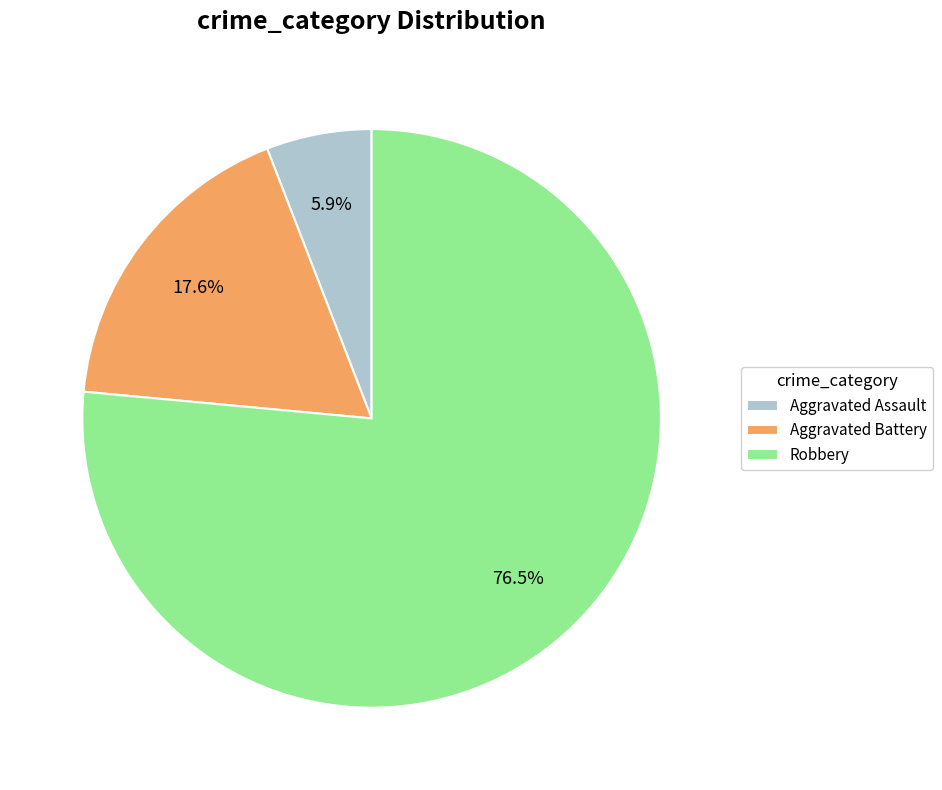

What percentage is the Aggravated Battery slice, to the nearest percent?

18%